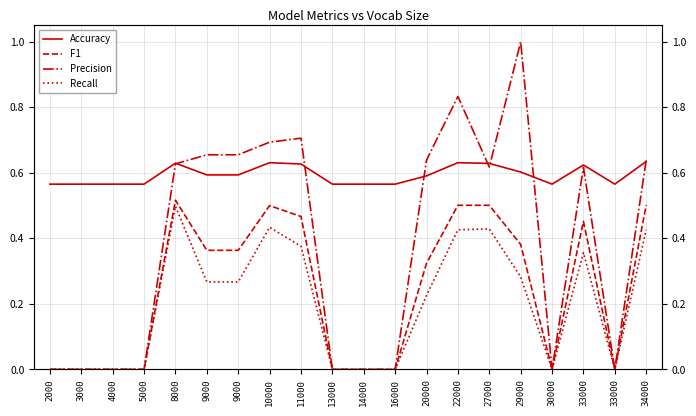

At which category does the chart reach its minimum across all series?

2000